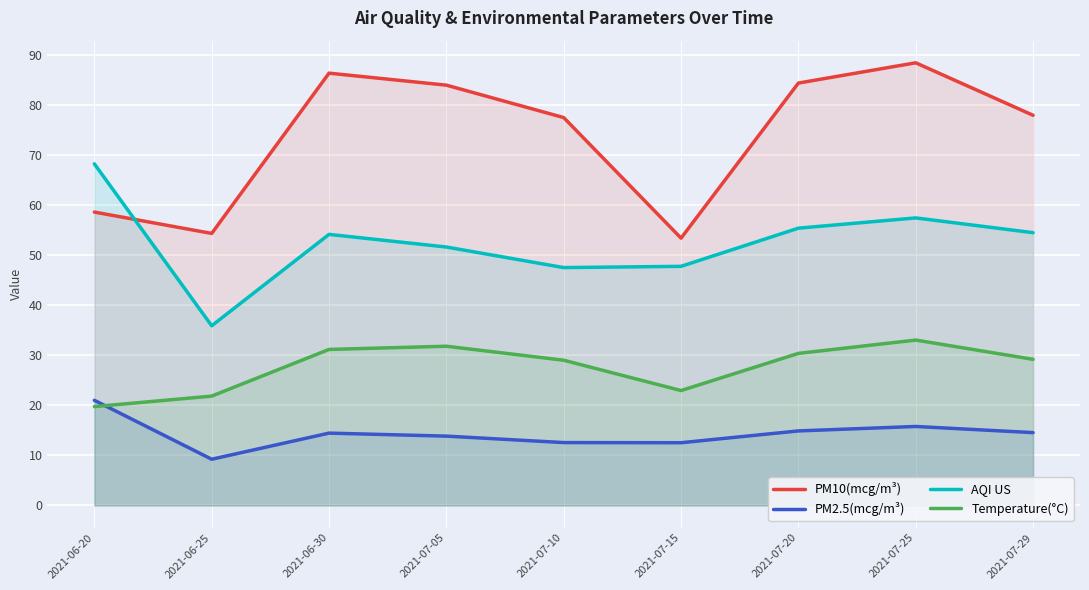

What is the difference between the second highest and second lowest values in the PM2.5(mcg/m³) series?

3.2